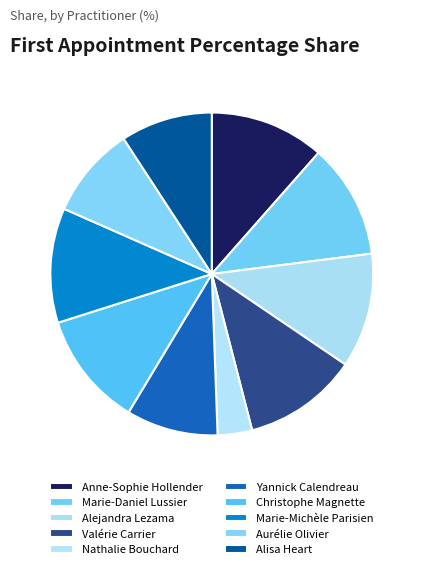

How many segments does this pie chart have?

10